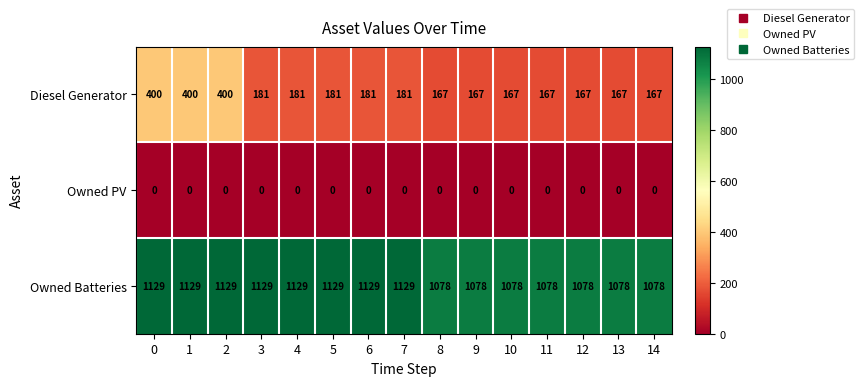

What is the approximate value of Diesel Generator at 4?

181